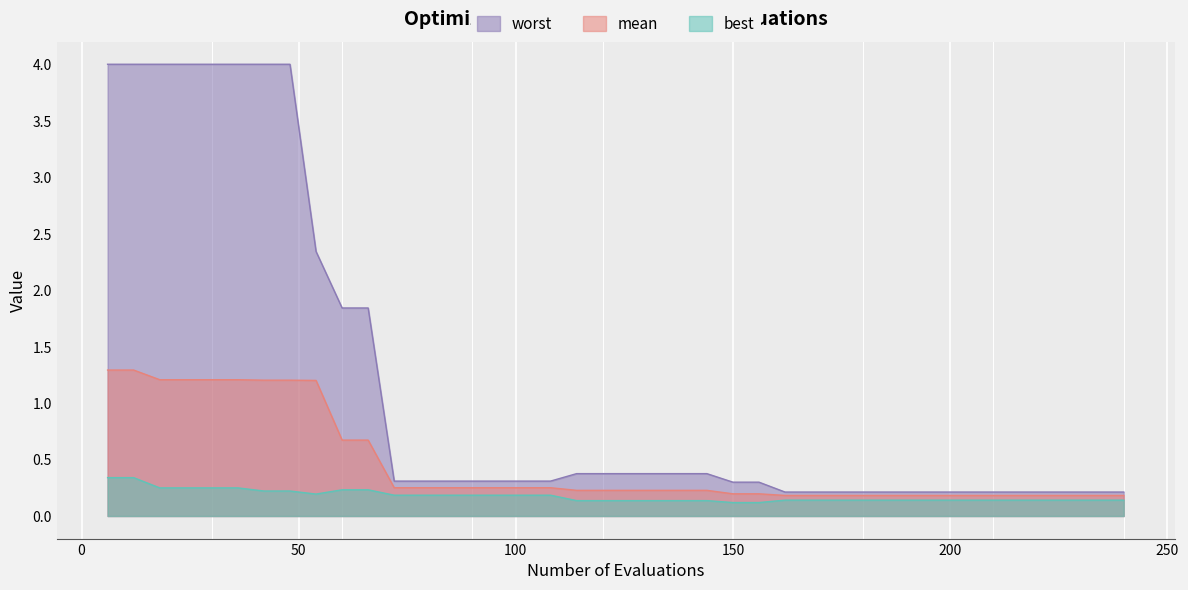

How many mean values are between 0 and 1?

31